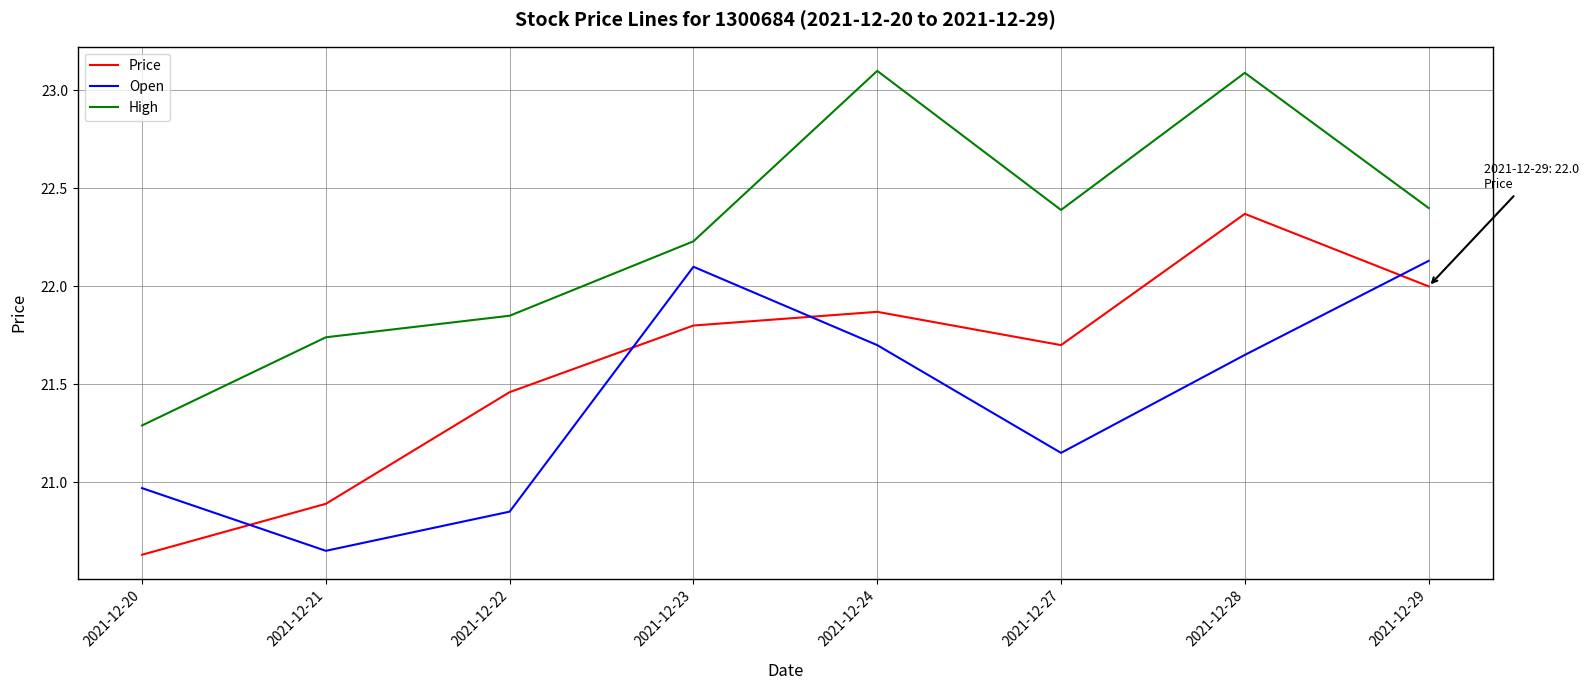

List the labels in order of Open value, smallest first.

2021-12-21, 2021-12-22, 2021-12-20, 2021-12-27, 2021-12-28, 2021-12-24, 2021-12-23, 2021-12-29